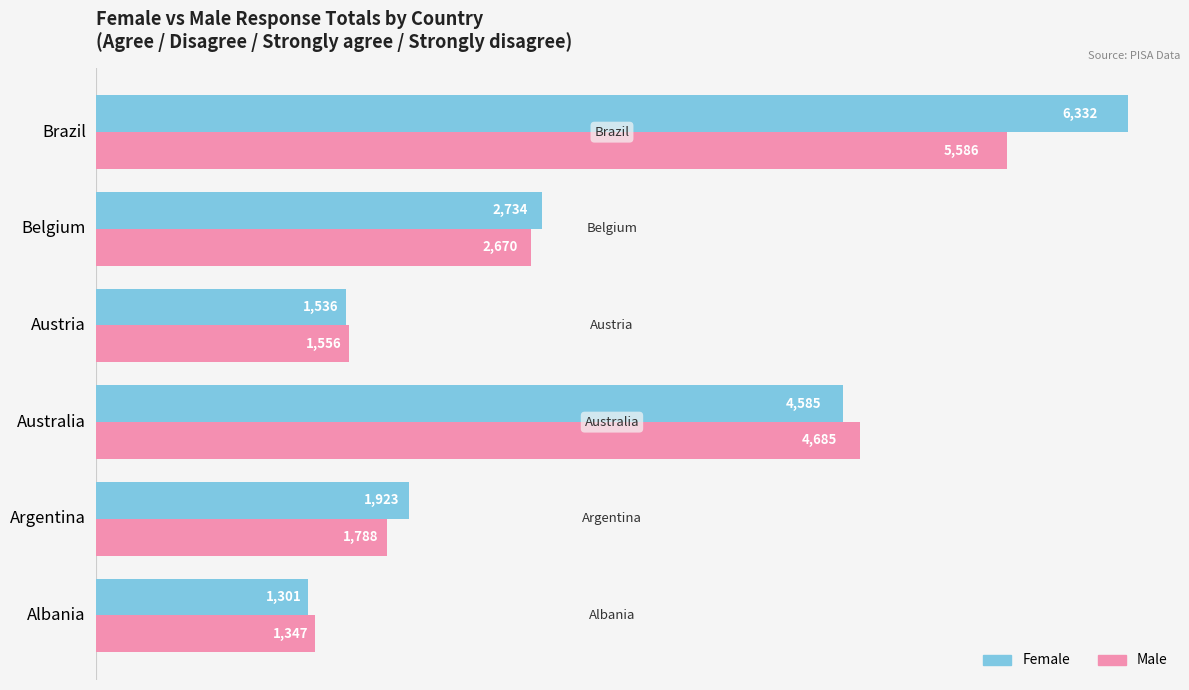

The value of Male at Argentina is 532. True or false?

False